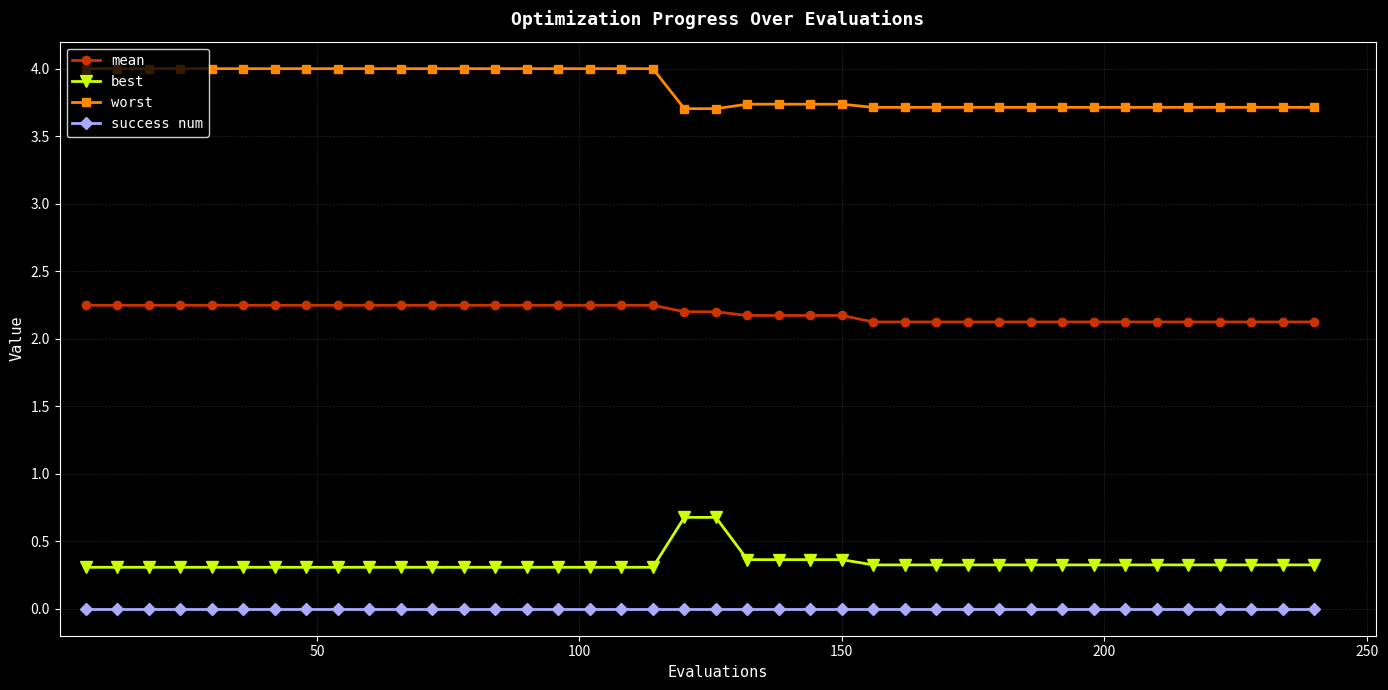

True or false: mean and worst intersect in this chart.

False